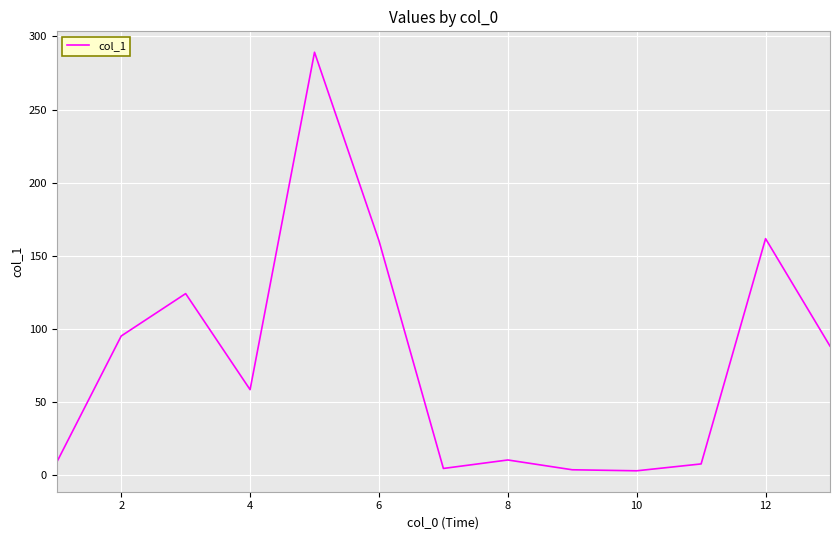

What is the greatest value displayed?

289.2